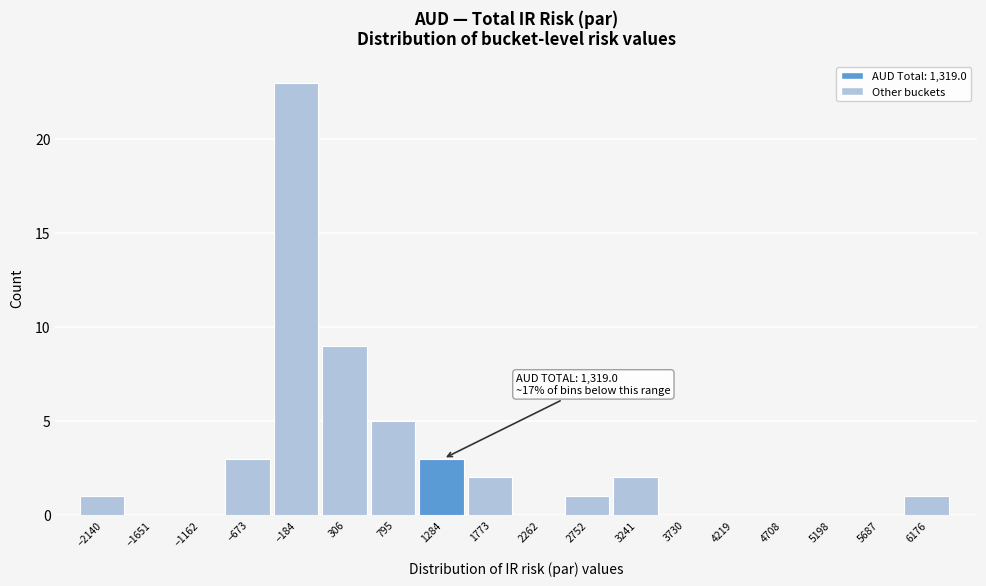

Which range on the x-axis has the tallest bar?

-450 to 50